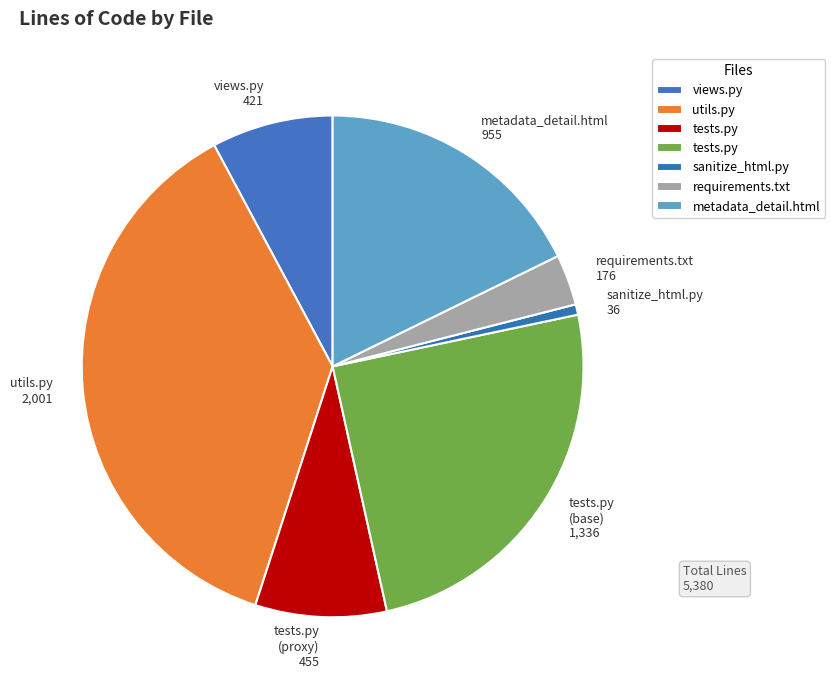

Which has a higher value, sanitize_html.py 36 or tests.py (proxy) 455?

tests.py (proxy) 455